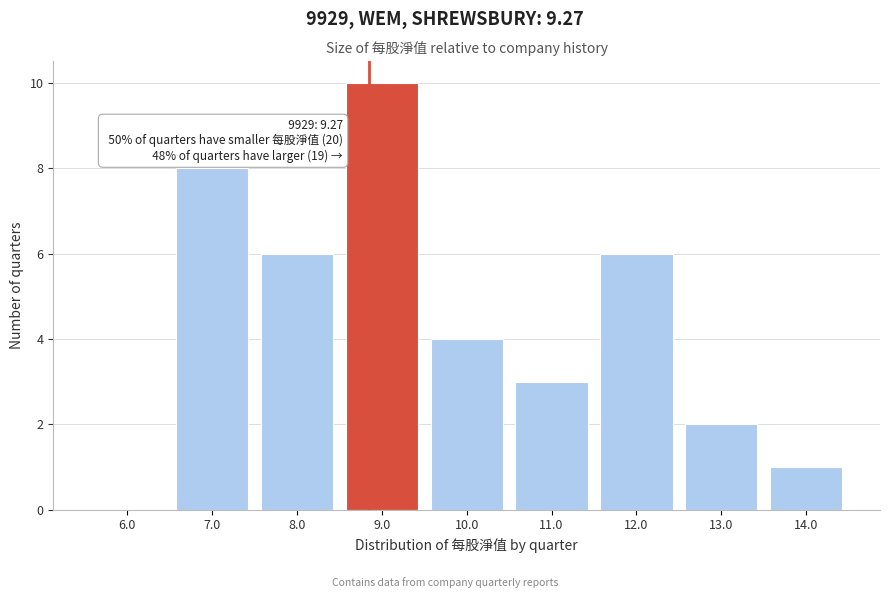

Reading left to right, extract all data points from this chart.

6.0=0	7.0=8	8.0=6	9.0=10	10.0=4	11.0=3	12.0=6	13.0=2	14.0=1